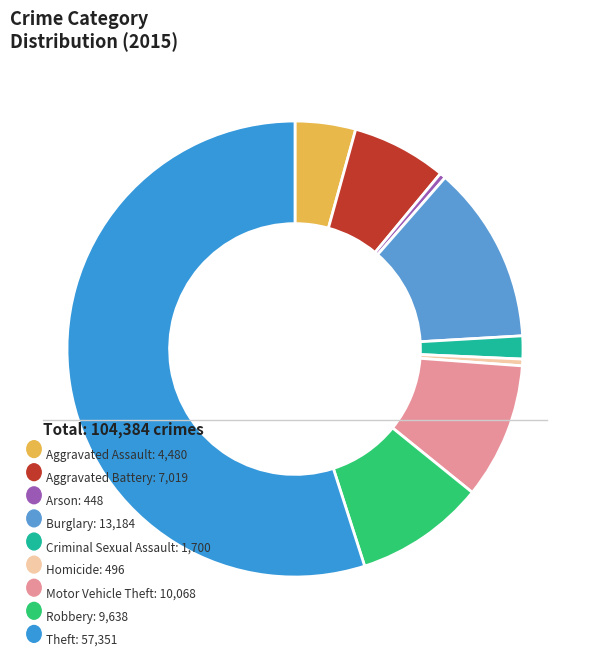

Count the number of slices in the pie.

9